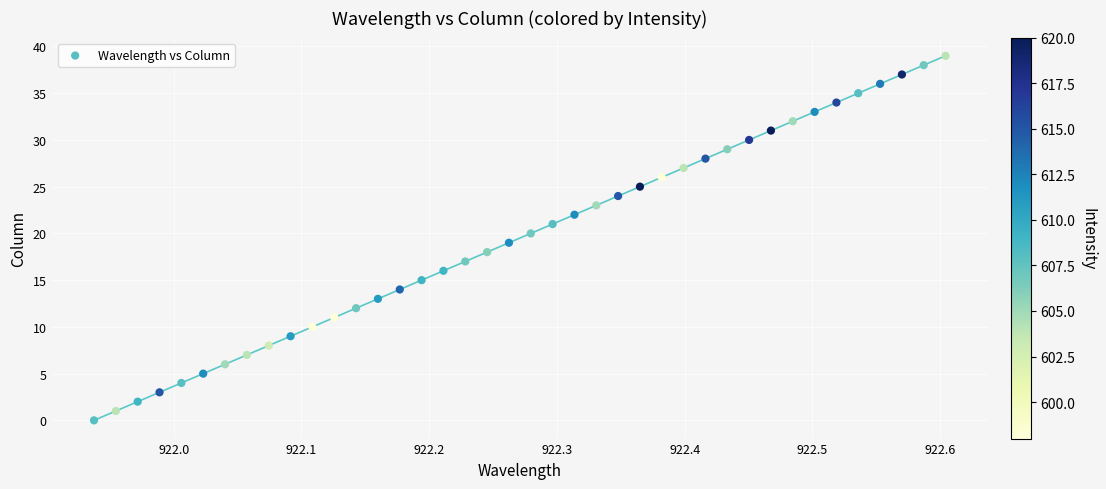

What is the range of Y values (max minus min)?

39